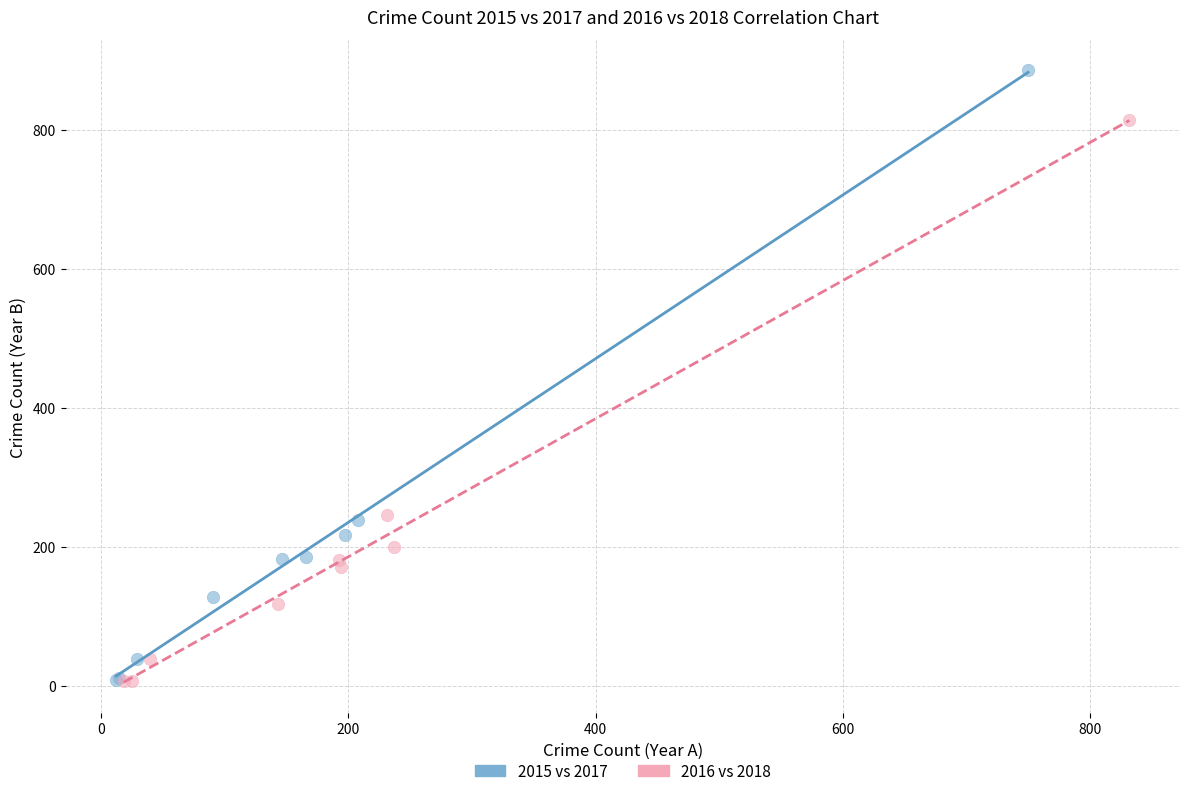

What are all the series names shown in the legend?

2015 vs 2017, 2016 vs 2018